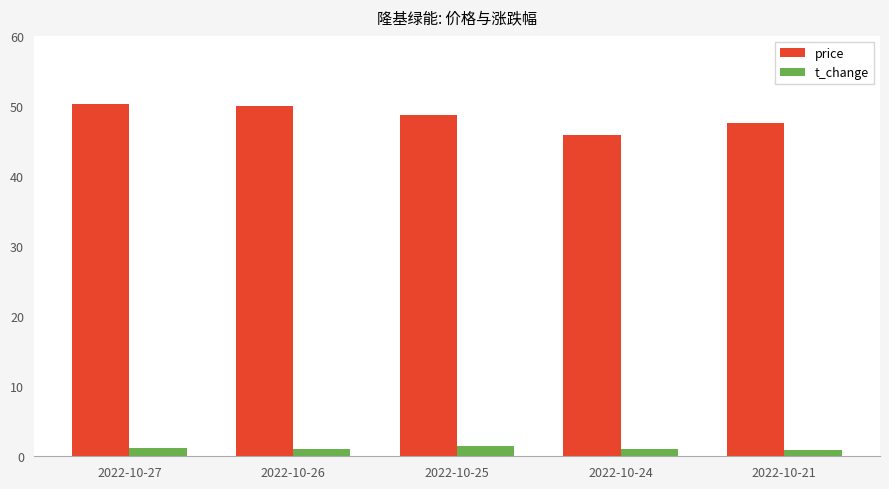

Is the value of price at 2022-10-25 greater than the value of t_change at 2022-10-21?

Yes